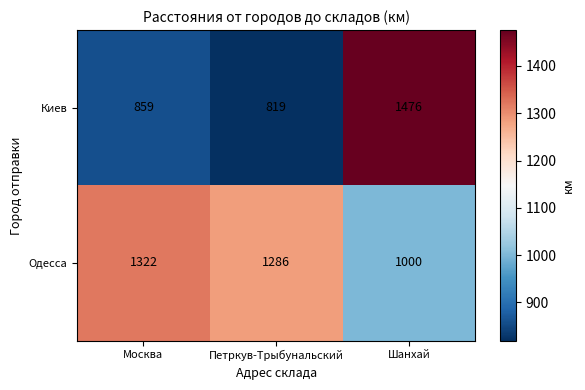

At which category is the sum across all series the highest?

Шанхай